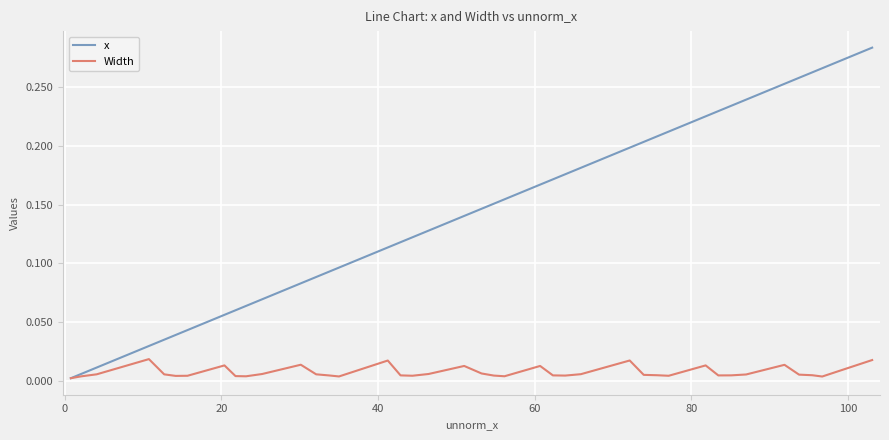

Which series has the largest total across all categories?

x